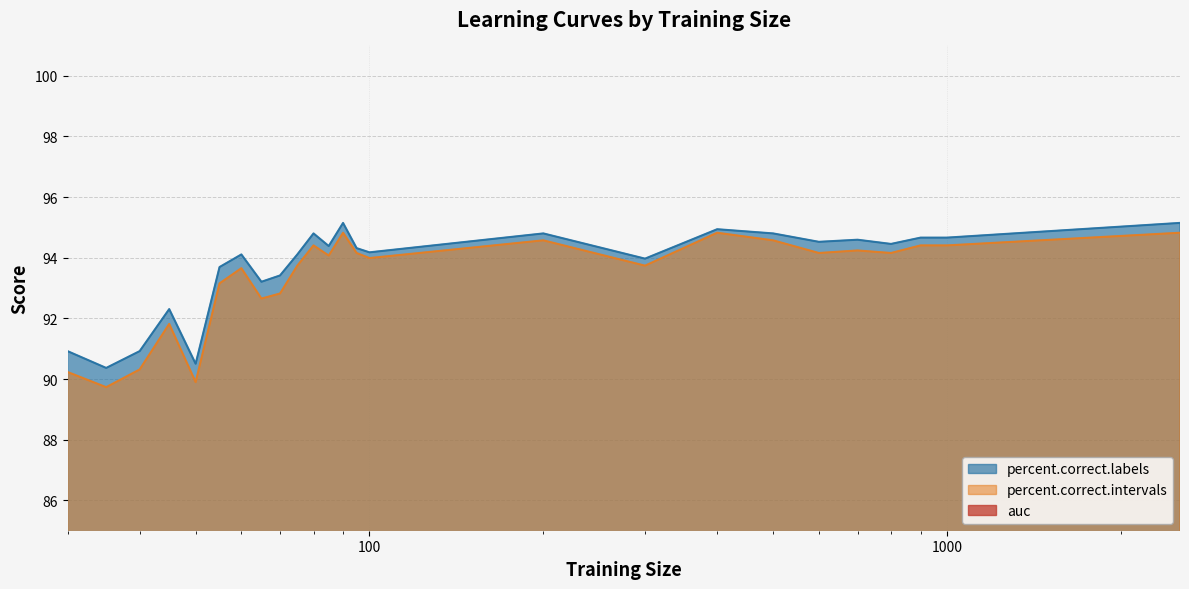

The value of percent.correct.labels at 70 is 93.4. True or false?

True